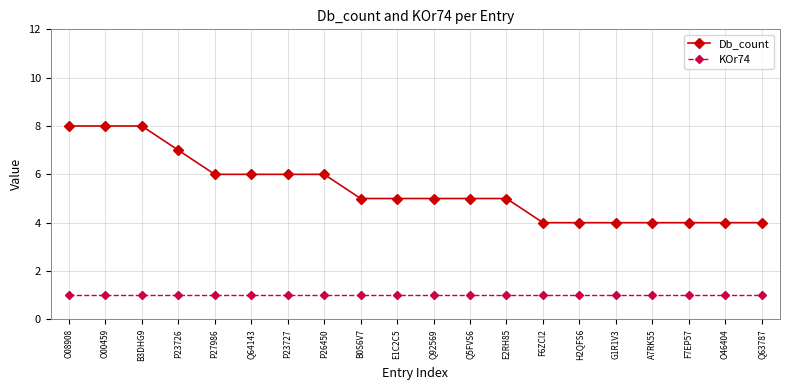

The value of KOr74 at F7EP57 is 1. True or false?

True